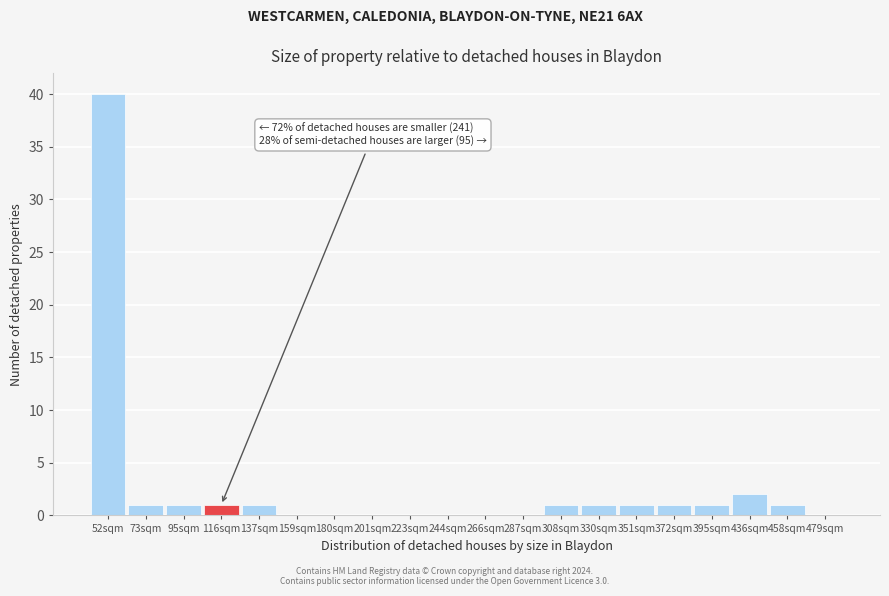

Reading left to right, list all the values displayed in this chart.

52sqm=40	73sqm=1	95sqm=1	116sqm=1	137sqm=1	159sqm=0	180sqm=0	201sqm=0	223sqm=0	244sqm=0	266sqm=0	287sqm=0	308sqm=1	330sqm=1	351sqm=1	372sqm=1	395sqm=1	436sqm=2	458sqm=1	479sqm=0